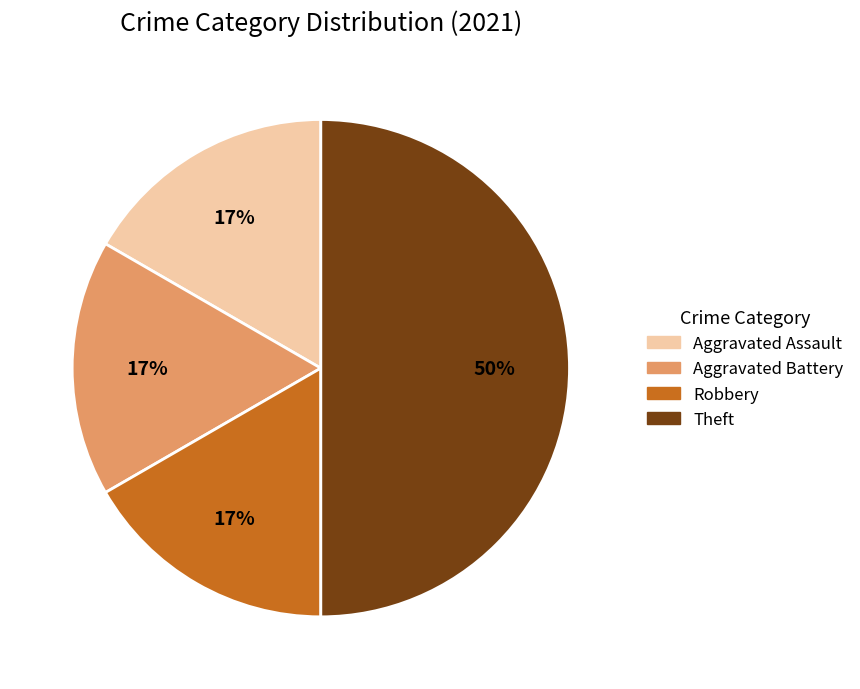

Is the sum of Theft and Robbery greater than half?

Yes